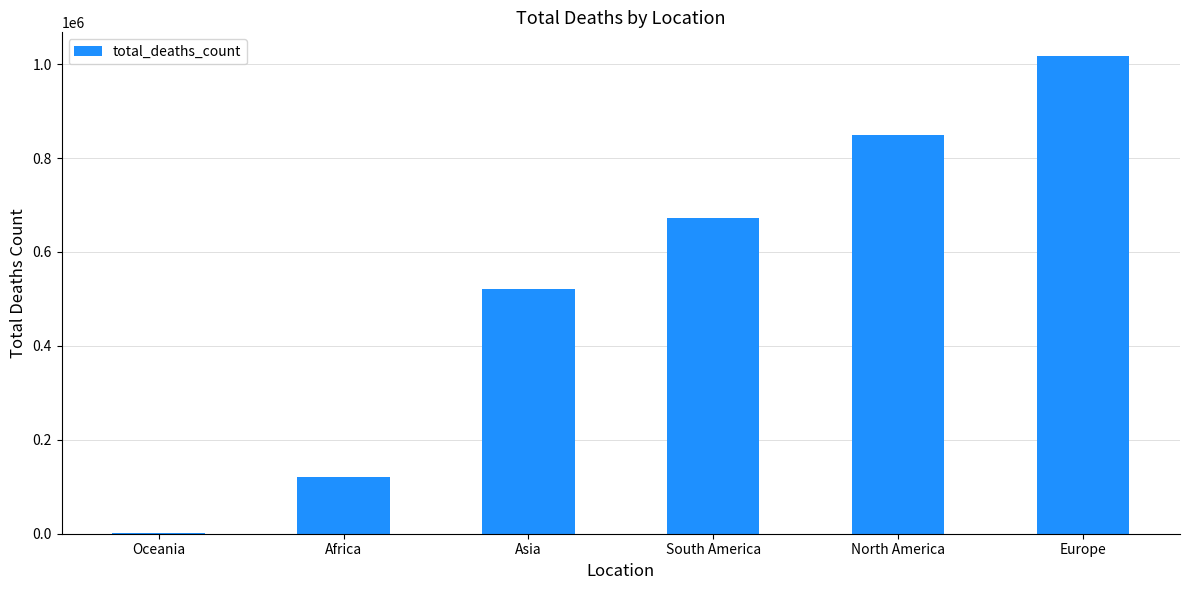

Is it true that the value at Asia is 520269?

True